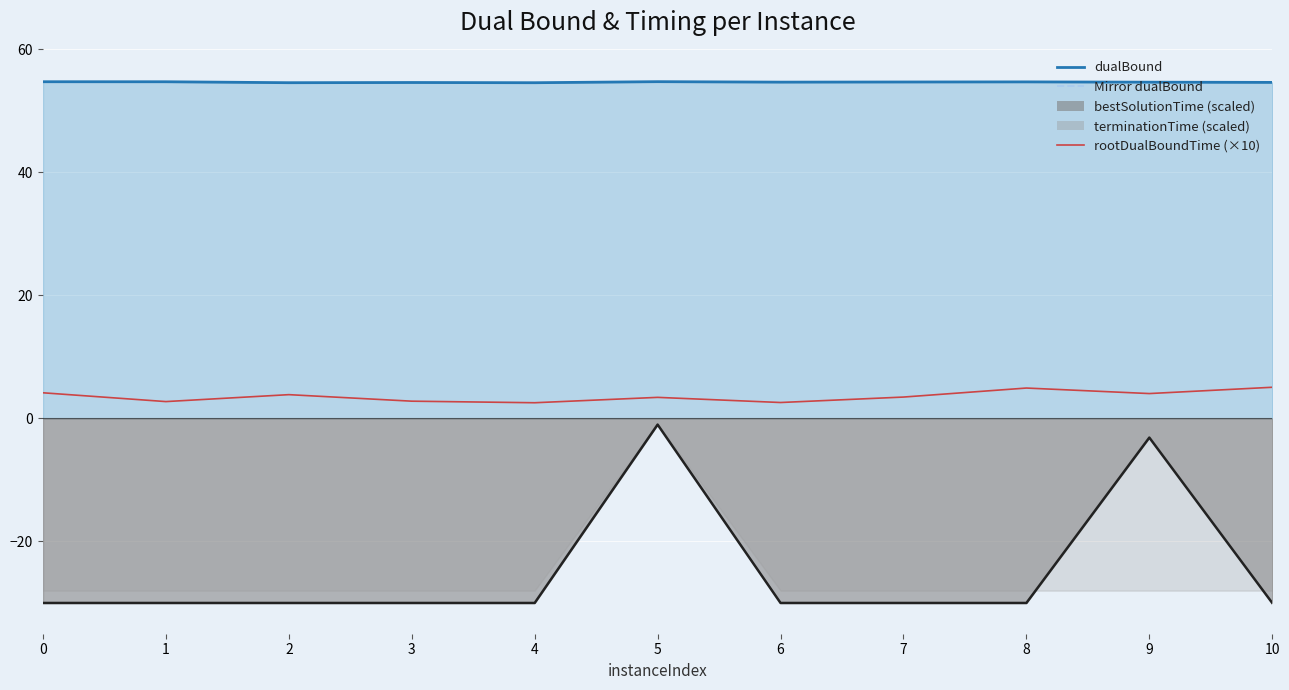

True or false: Mirror dualBound and rootDualBoundTime (×10) cross at least once.

False